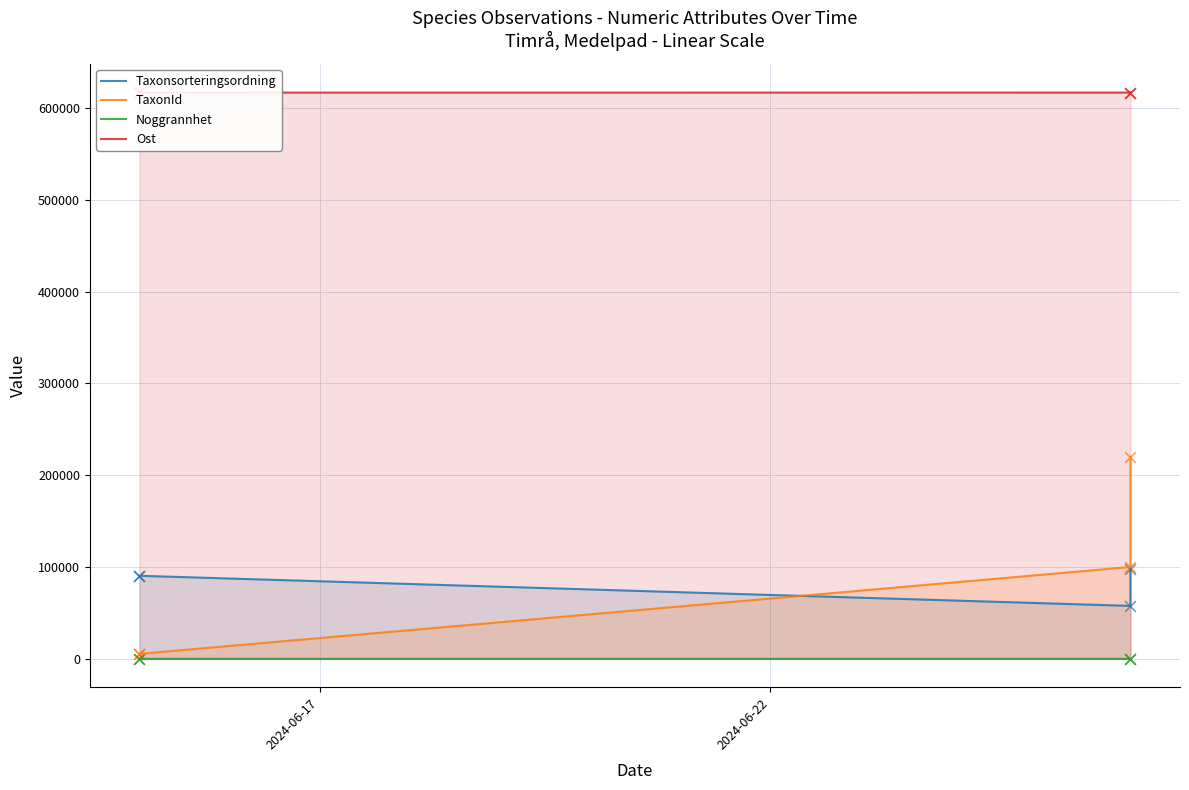

Which series reaches the minimum Y coordinate?

Noggrannhet